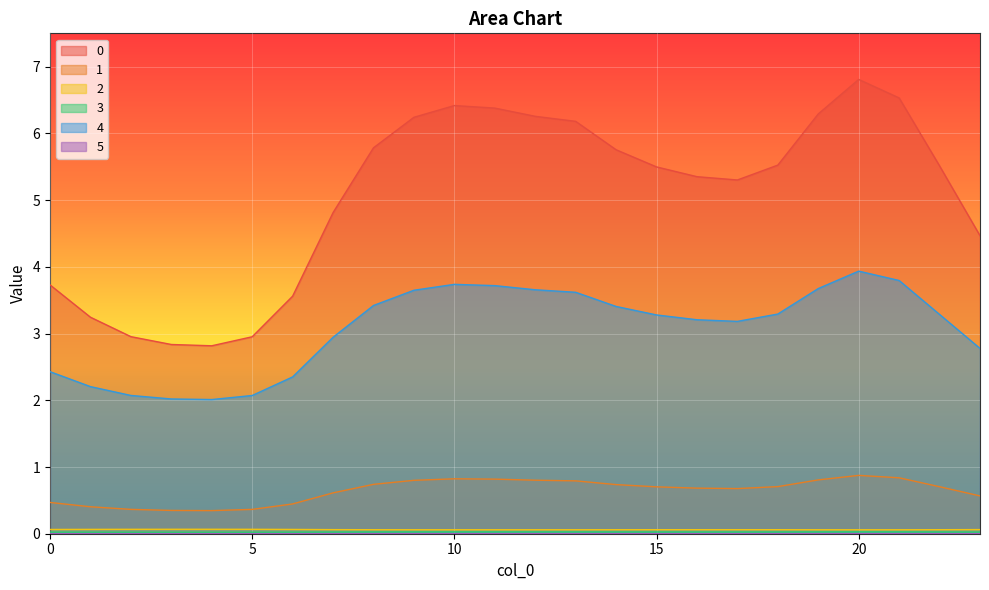

What is the difference between the maximum and minimum values in the 4 series?

1.9